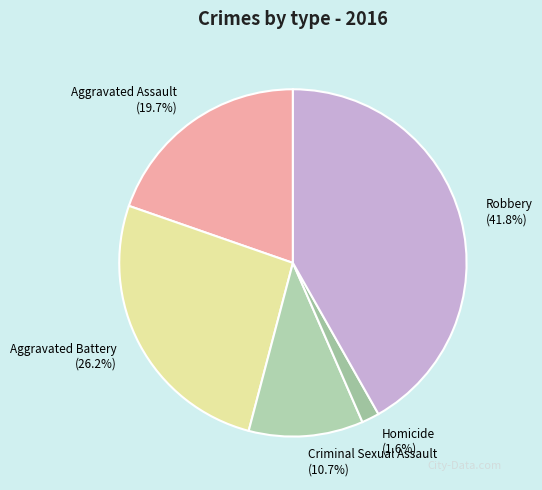

True or false: Aggravated Assault accounts for 20% of the total.

True